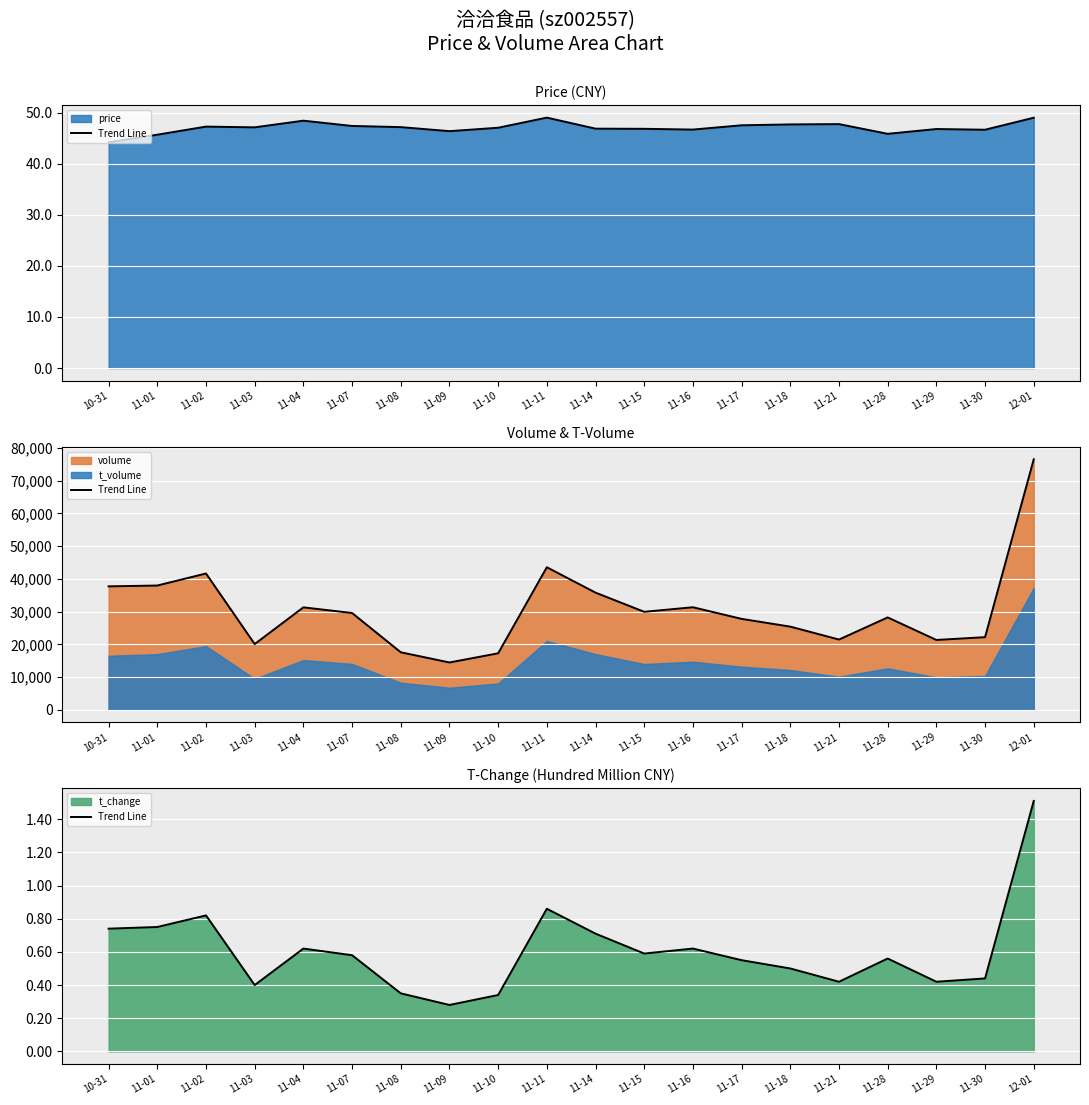

Between 11-29 and 10-31, which is larger?

10-31